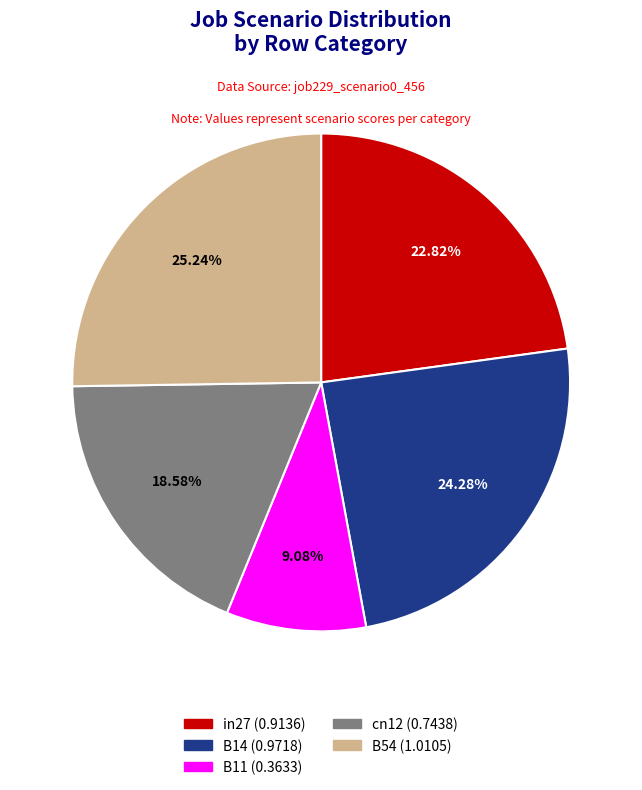

Which has a higher value, in27 or B11?

in27